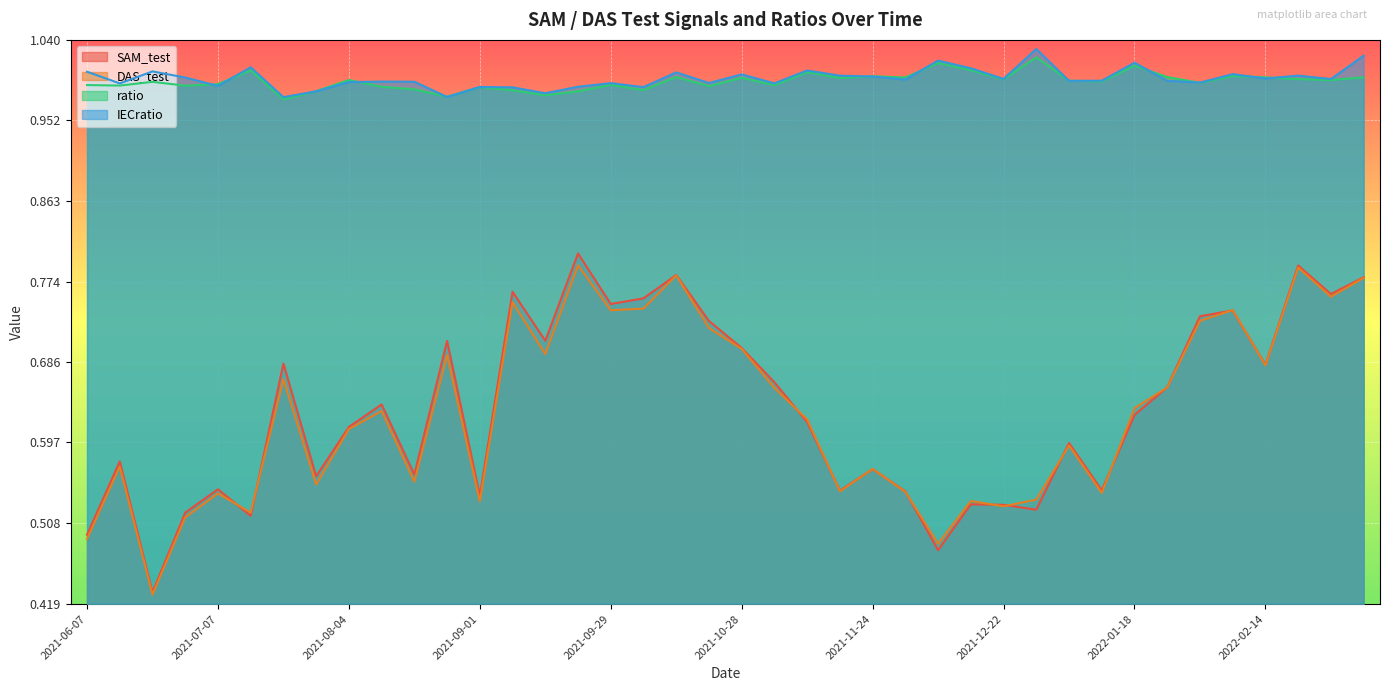

At which category does the chart reach its peak across all series?

2021-12-28